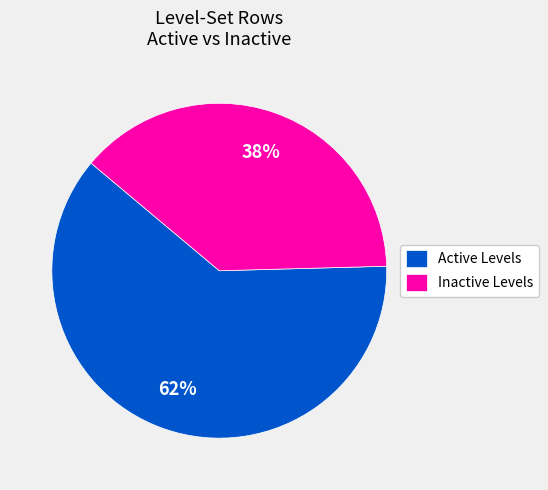

Which has a higher value, Active Levels or Inactive Levels?

Active Levels